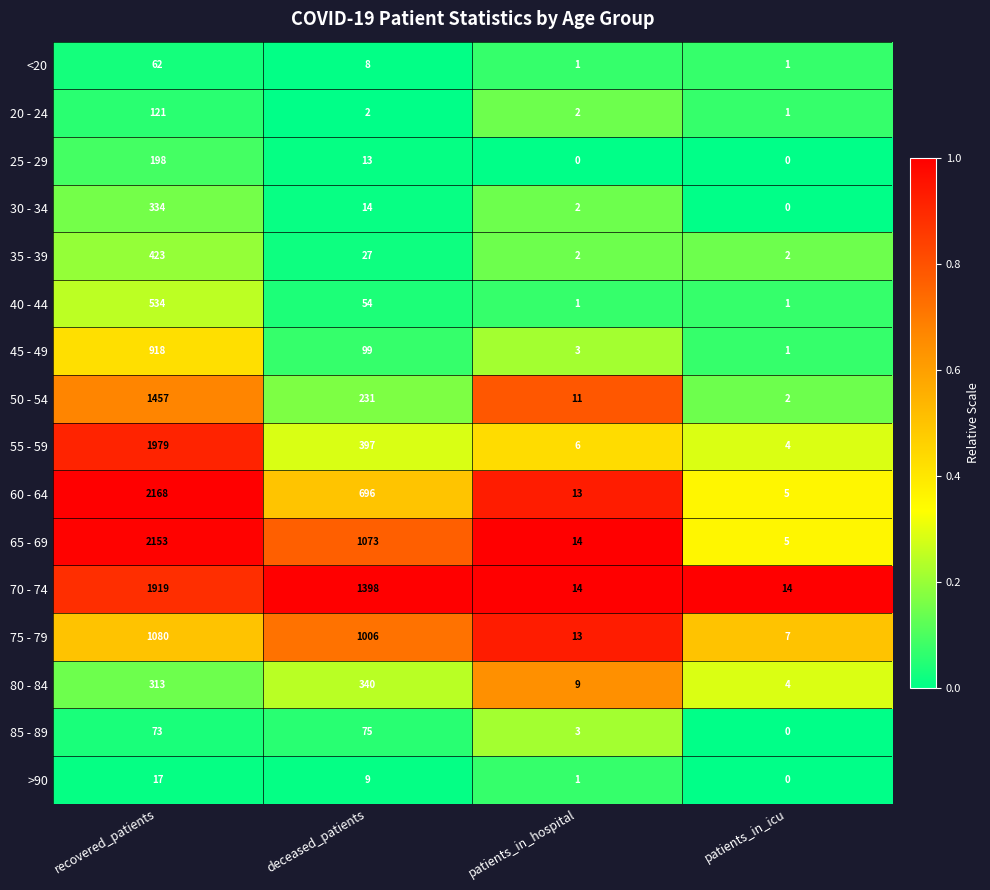

Rank the series by their maximum value, from highest to lowest.

60 - 64, 65 - 69, 55 - 59, 70 - 74, 50 - 54, 75 - 79, 45 - 49, 40 - 44, 35 - 39, 80 - 84, 30 - 34, 25 - 29, 20 - 24, 85 - 89, <20, >90